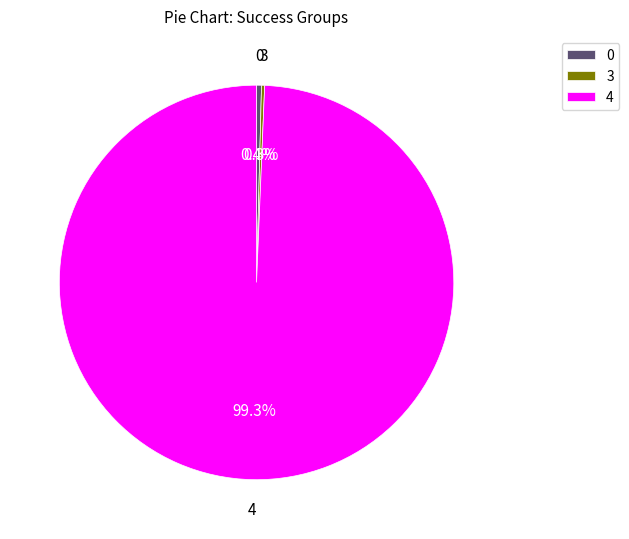

What is the total percentage of 0 and 4?

99.7%